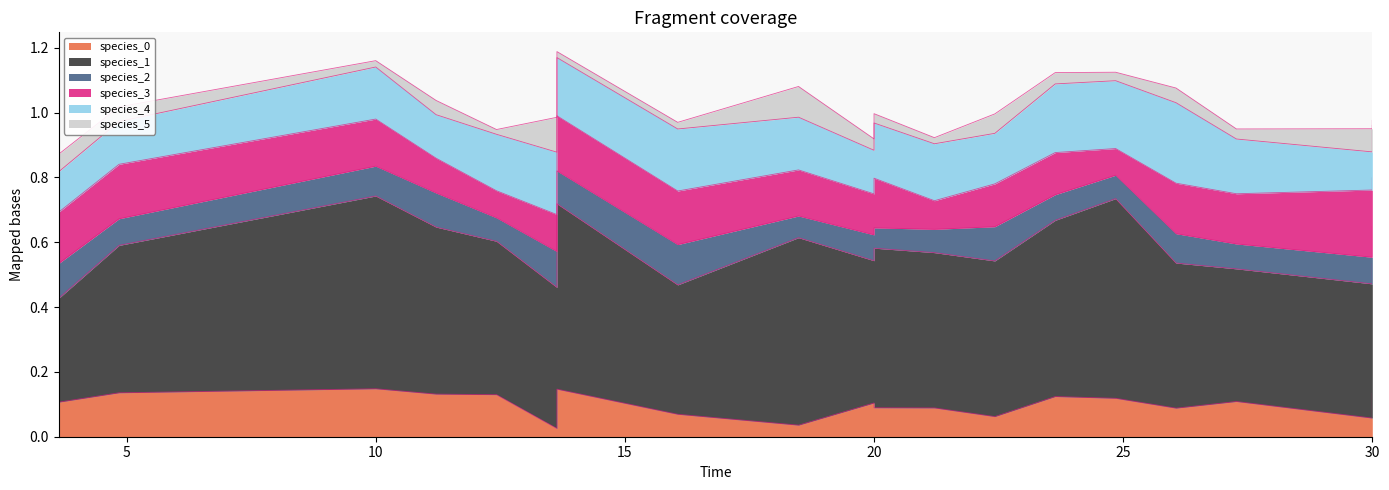

Rank the categories by species_3 value from highest to lowest.

30.0, 13.636363636363637, 4.848484848484849, 16.060606060606062, 3.6363636363636367, 3.6363636363636367, 26.060606060606062, 27.272727272727277, 20.0, 30.0, 10.0, 18.484848484848484, 22.424242424242426, 23.63636363636364, 20.0, 13.636363636363637, 11.212121212121213, 21.21212121212121, 12.424242424242424, 24.848484848484848